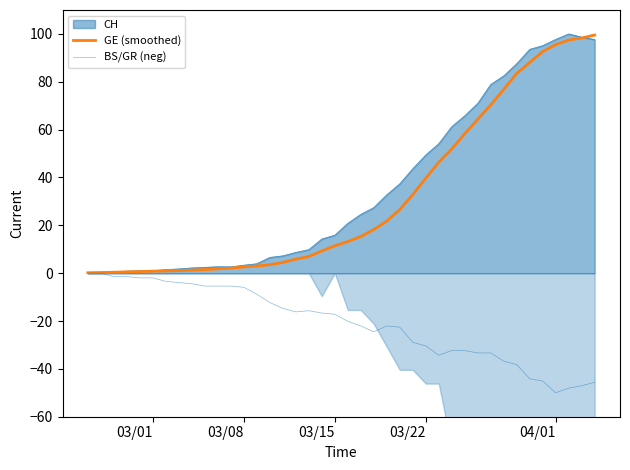

What is the sum of all BS/GR (neg) values?

-833.3